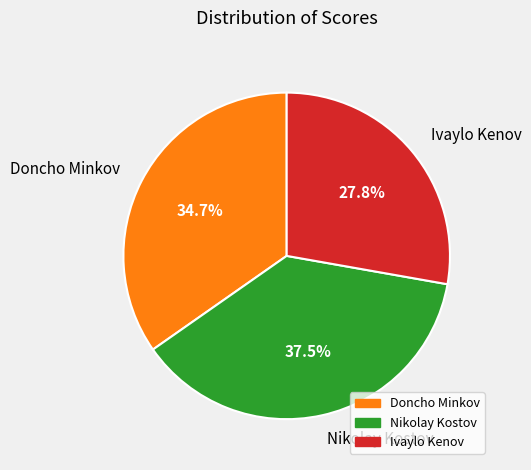

To the nearest percent, what is the difference between the Doncho Minkov and Ivaylo Kenov slice percentages?

7%